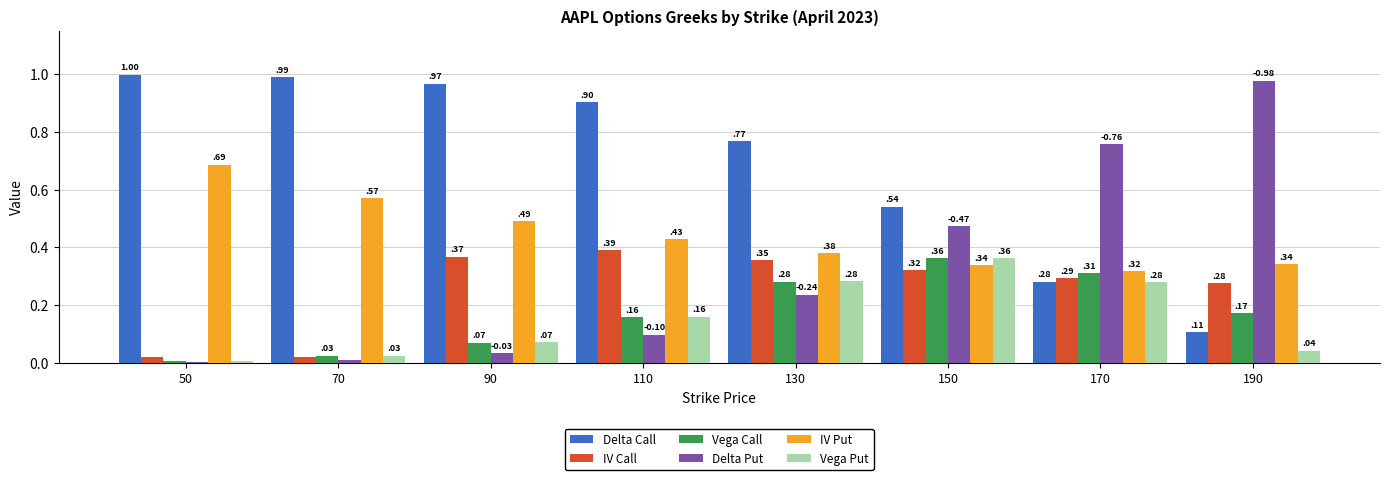

Between 50 and 70, which series saw the biggest shift?

IV Put